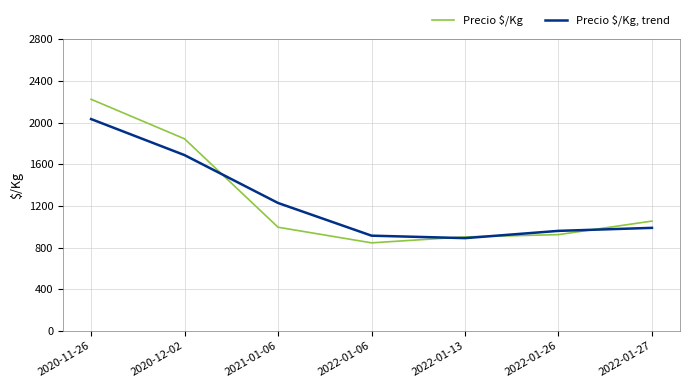

At which label does Precio $/Kg reach its minimum?

2022-01-06